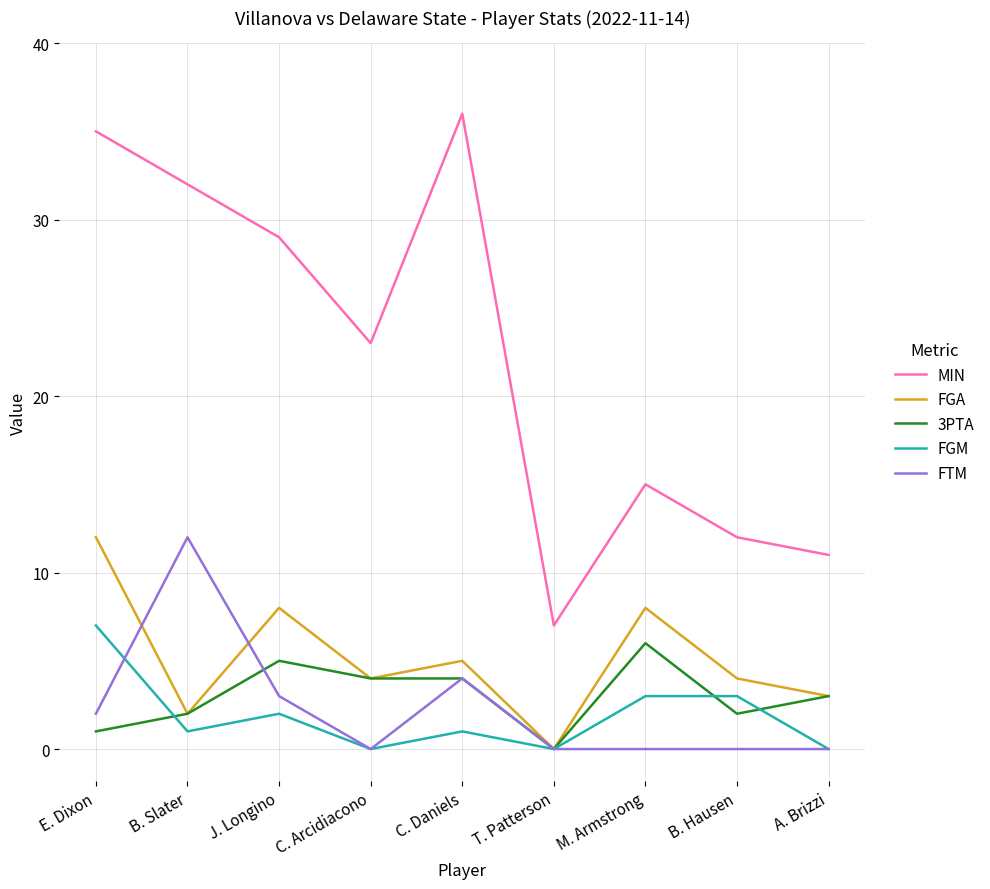

True or false: FGA and MIN cross at least once.

False